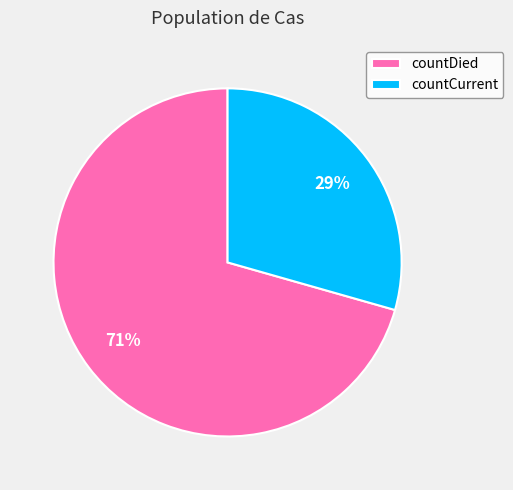

Does countDied represent more than half of the total?

Yes